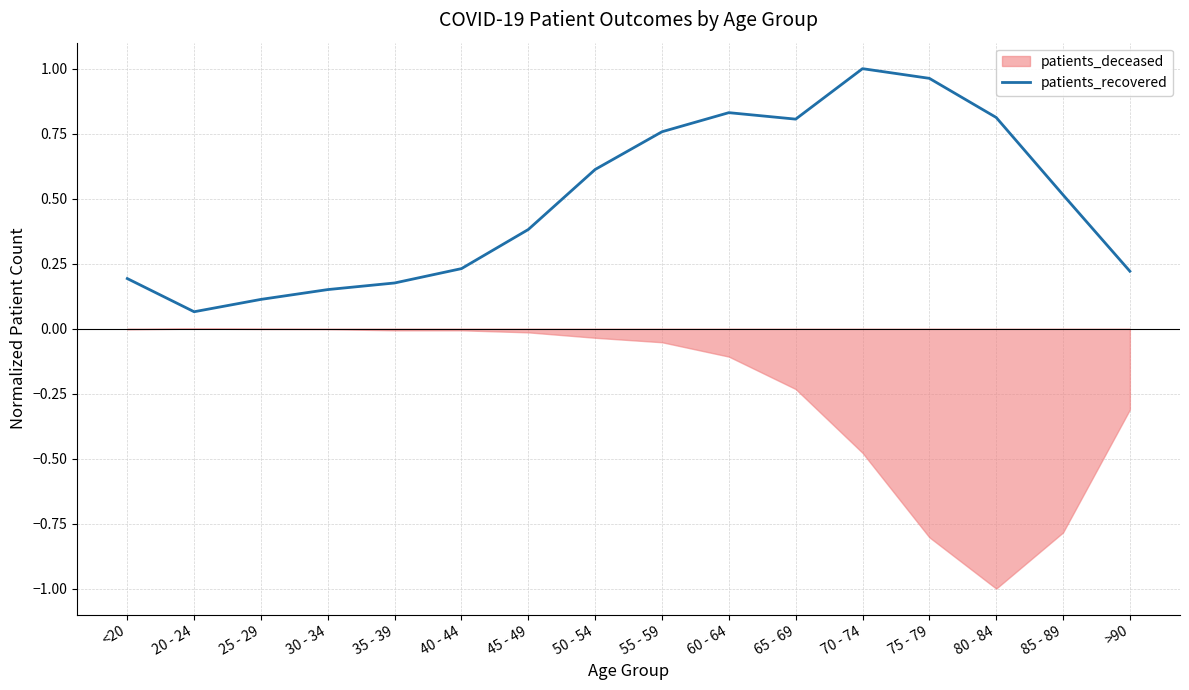

What is the difference between the maximum and second lowest values?

0.9